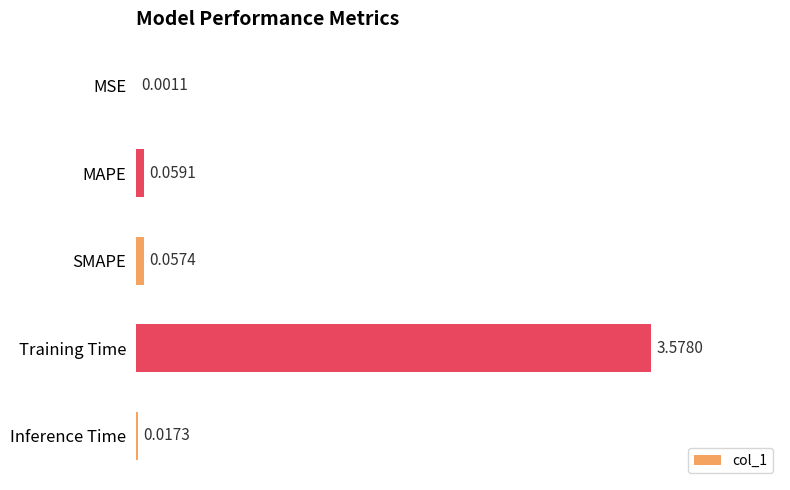

What is the sum of all values?

3.7